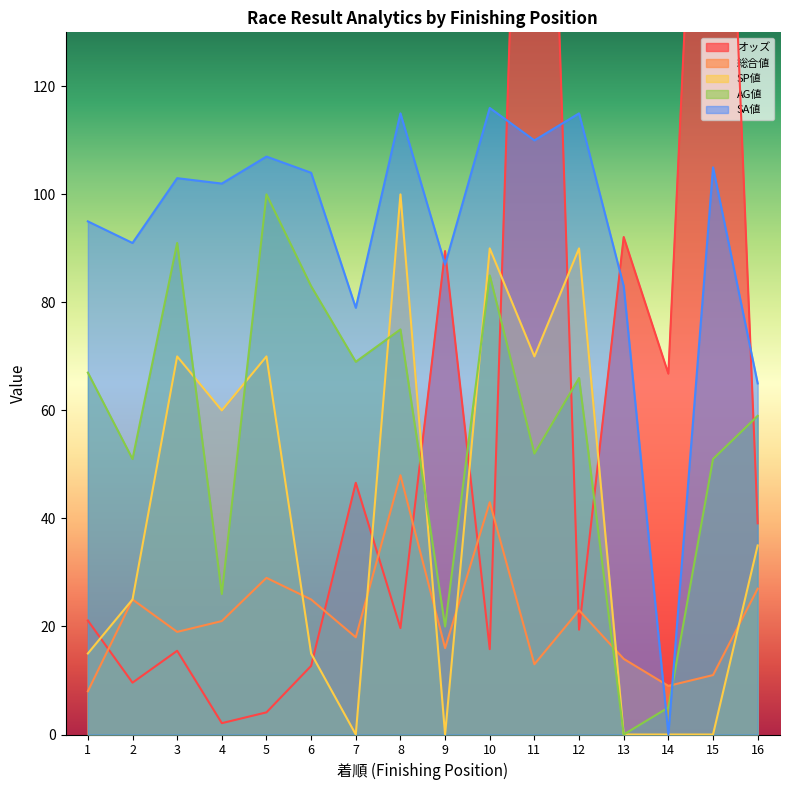

How many data points does each series have?

16